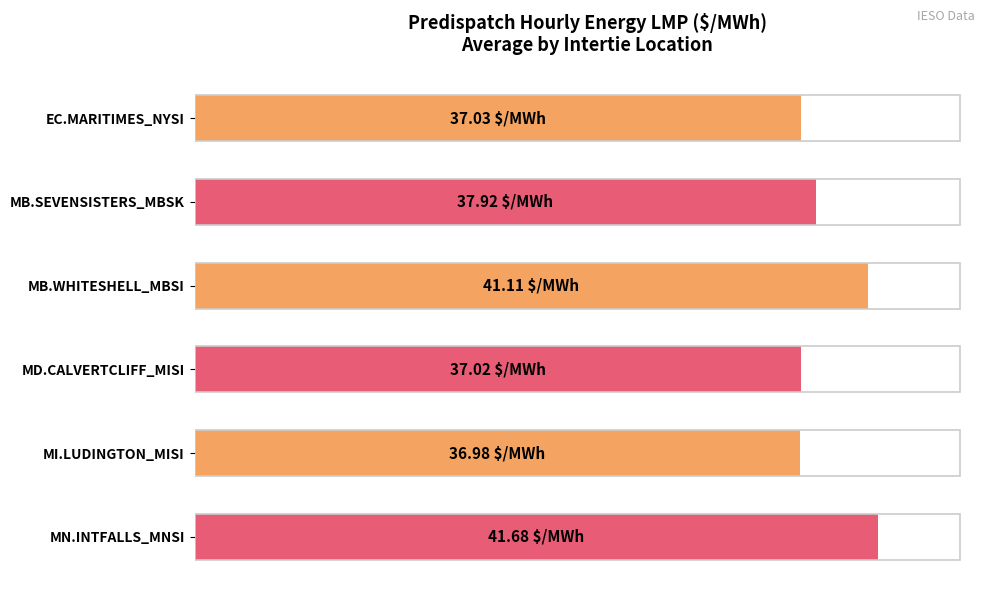

Are the bars horizontal?

Yes